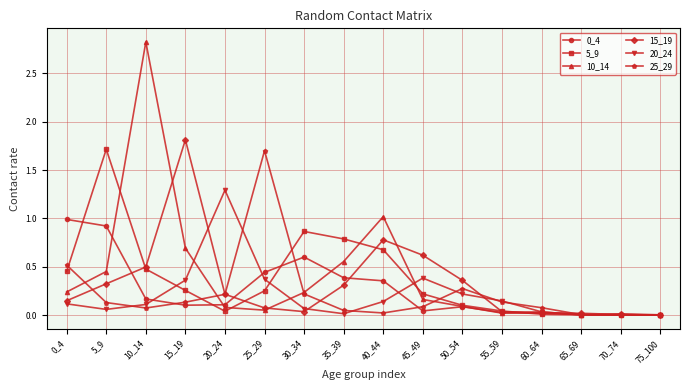

Which series has the largest range (max minus min)?

10_14